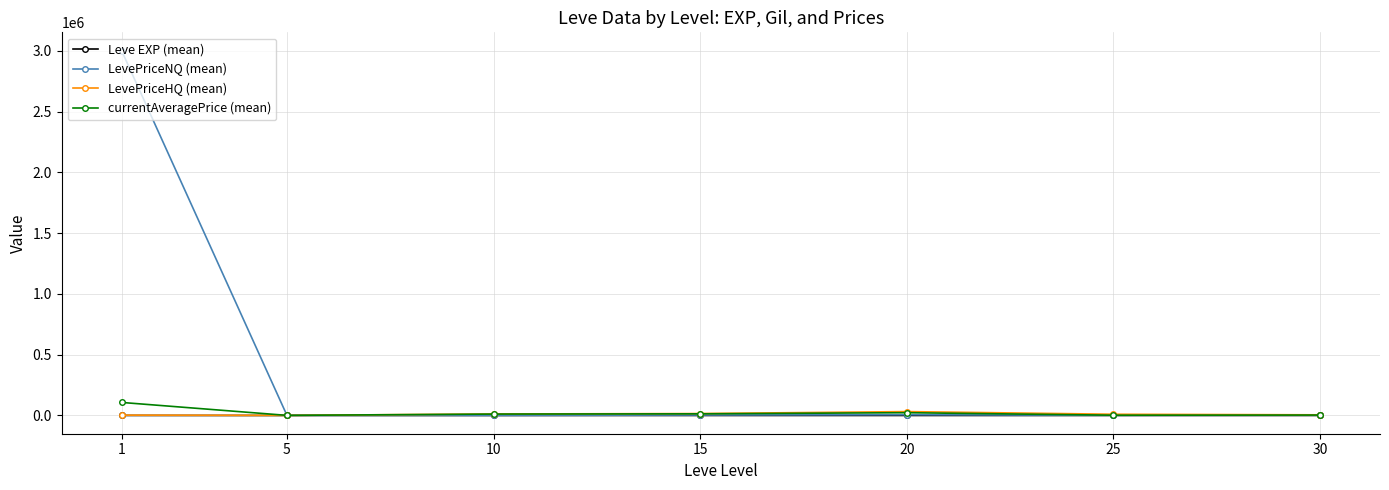

True or false: LevePriceHQ (mean) has more than 0 interior local peaks.

True